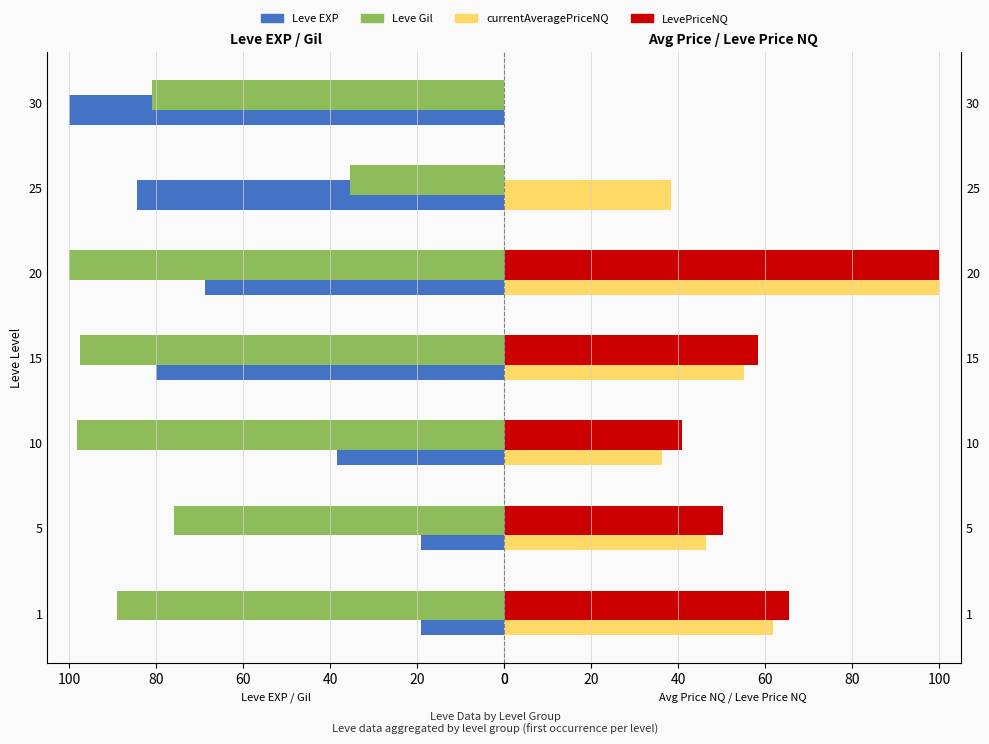

What is the average value of the Leve Gil series?

82.4